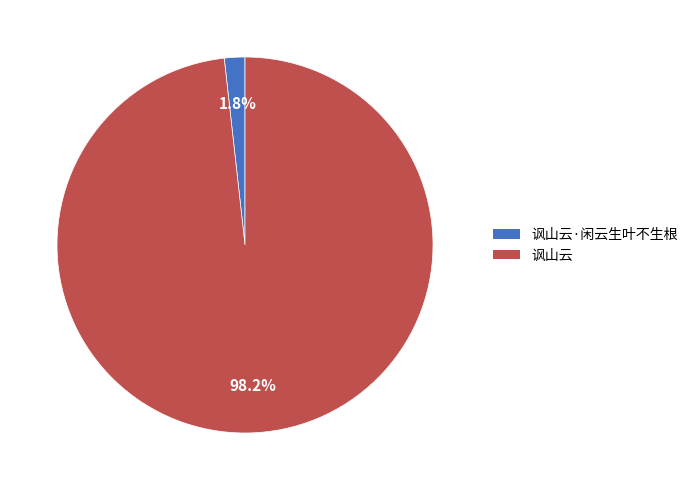

Between 讽山云·闲云生叶不生根 and 讽山云, which is larger?

讽山云